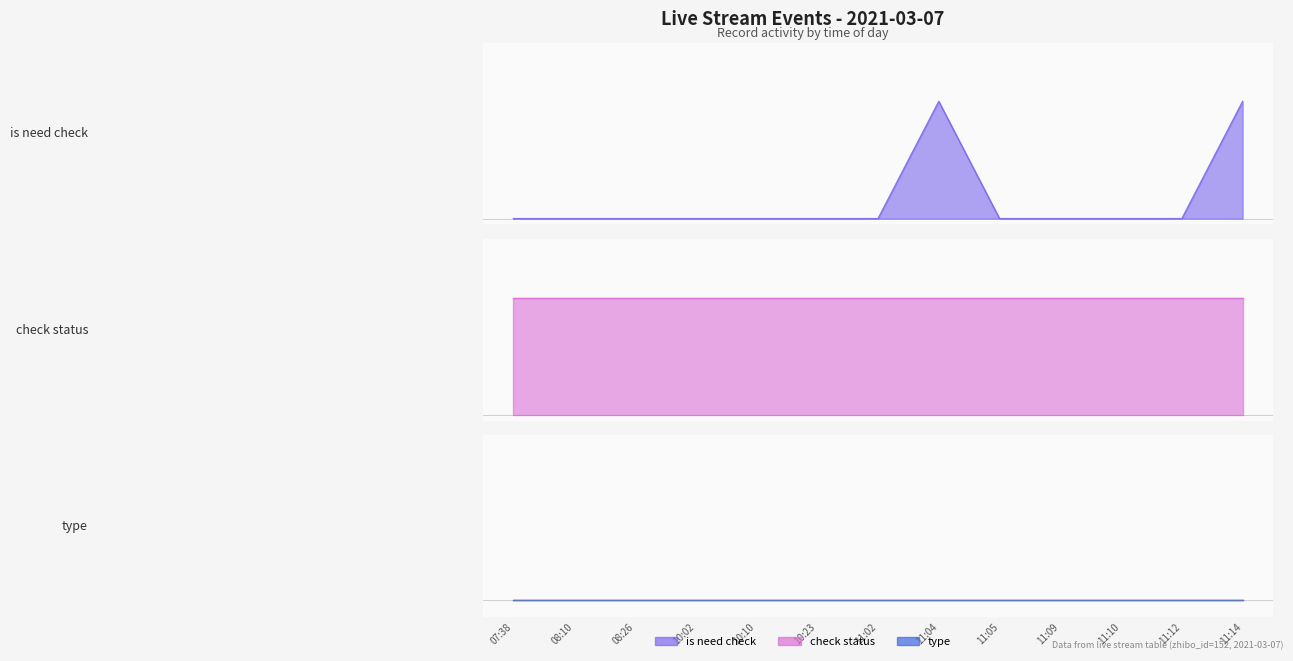

True or false: check_status and is_need_check cross at least once.

False